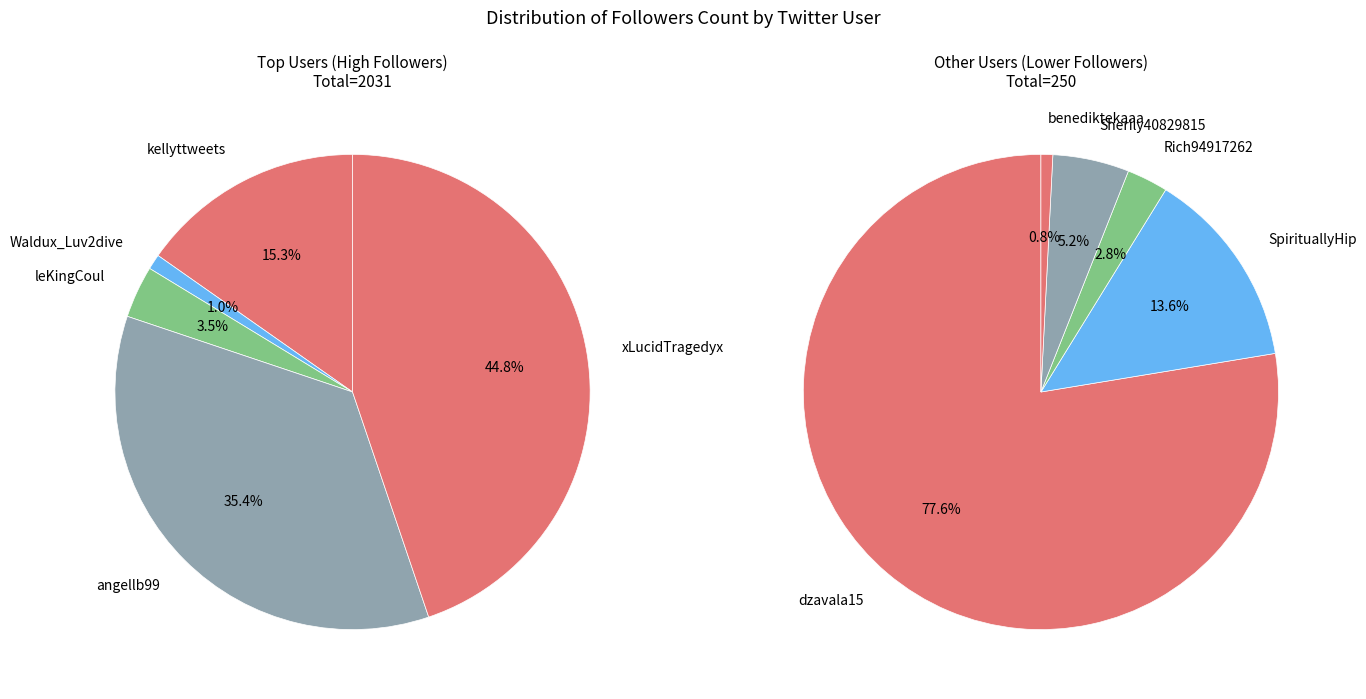

Does angellb99 account for over 50% of the chart?

No